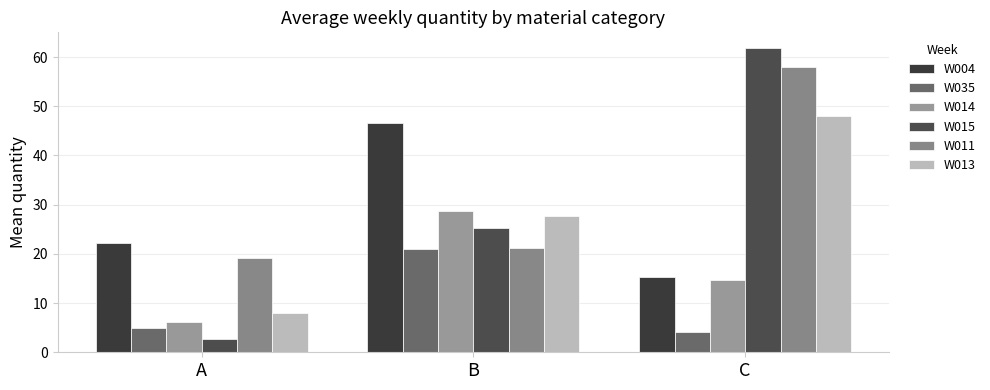

Is it true that W014 equals 6.2 at A?

True